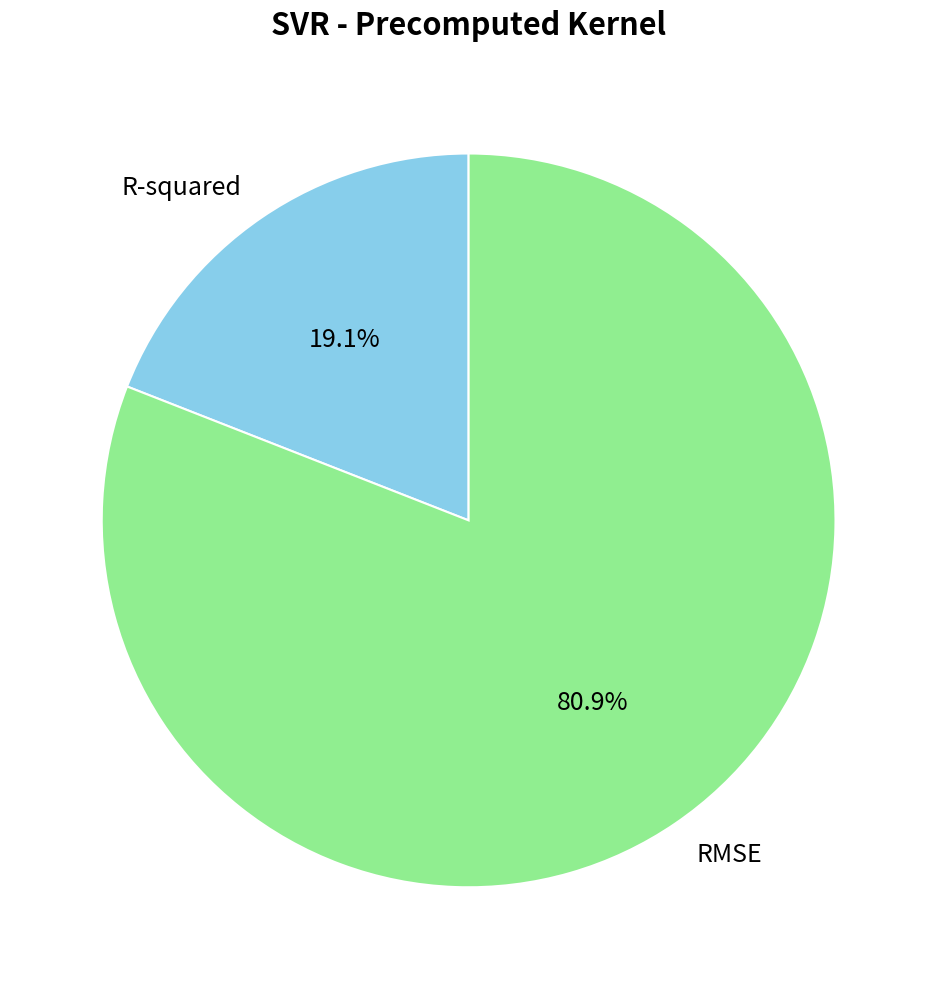

Approximately how many times larger is the value at R-squared compared to RMSE?

0.2